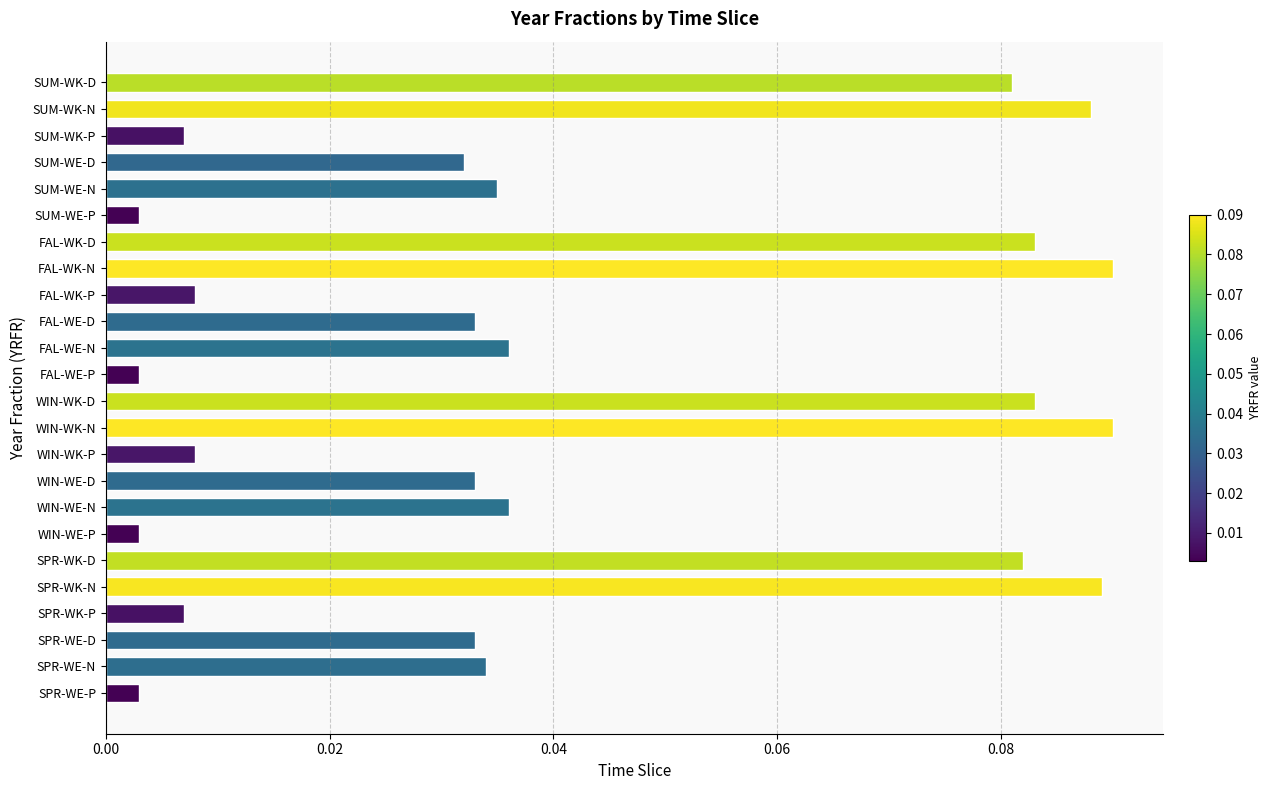

How many bars are there in total?

24